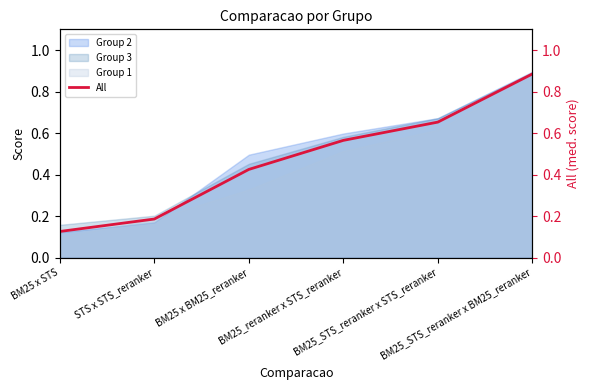

Reading left to right, transcribe all the data shown in this chart.

BM25 x STS=0.1	STS x STS_reranker=0.2	BM25 x BM25_reranker=0.4	BM25_reranker x STS_reranker=0.6	BM25_STS_reranker x STS_reranker=0.7	BM25_STS_reranker x BM25_reranker=0.9